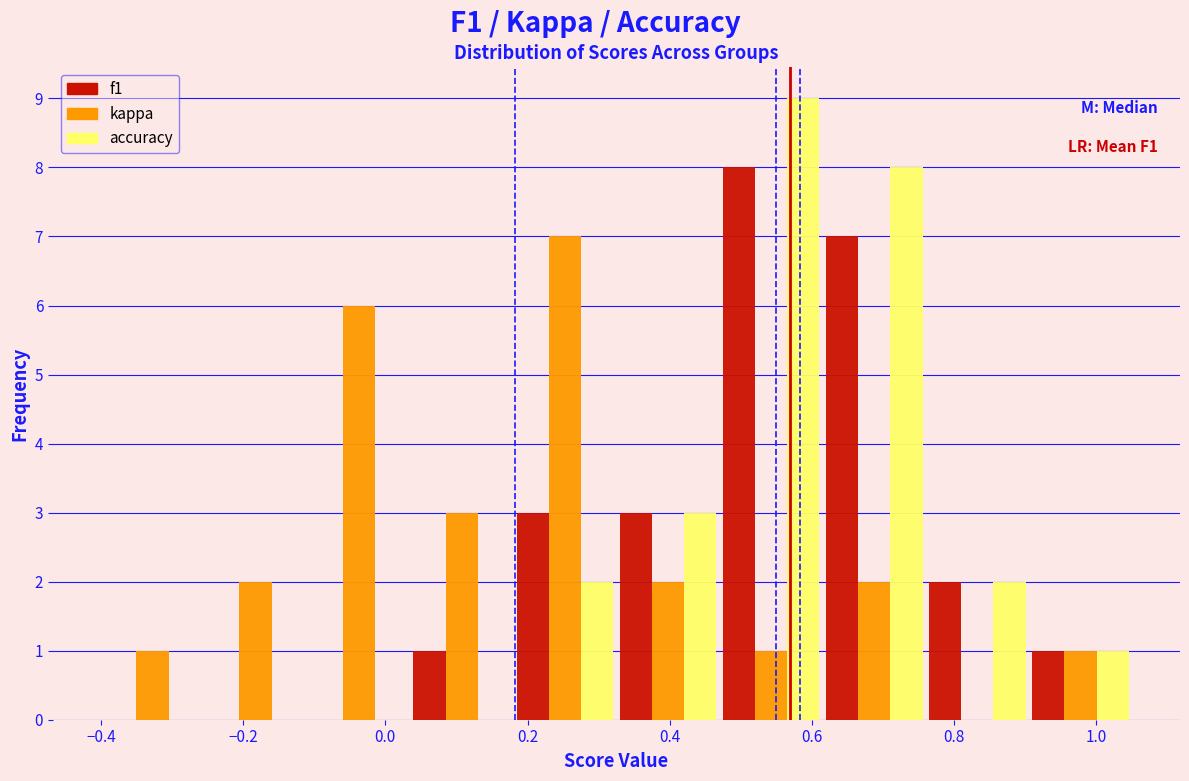

In the f1 series, which range on the x-axis has the tallest bar?

0.470 to 0.615